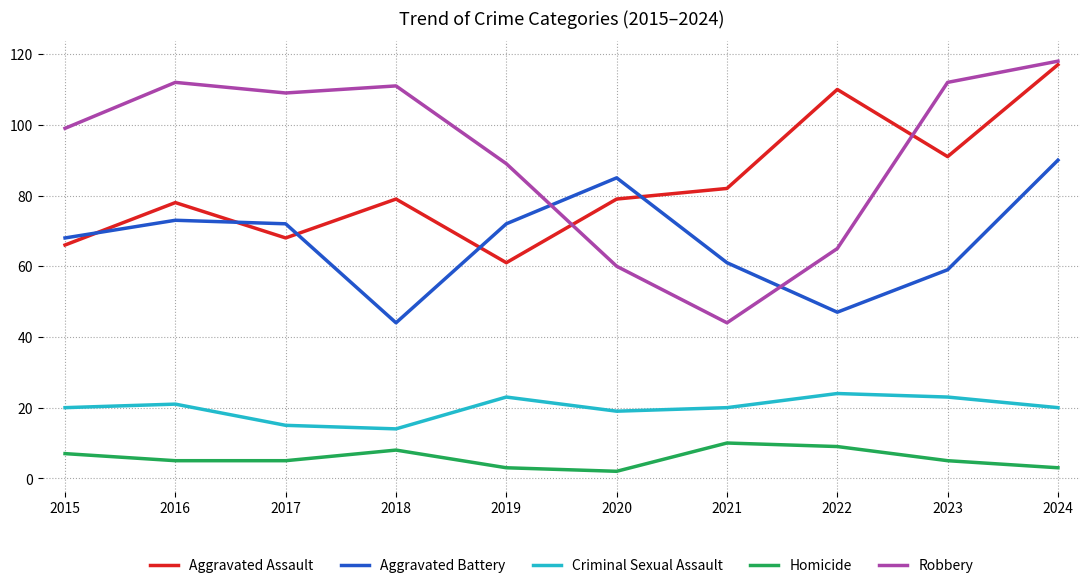

Reading left to right, what are all the values shown in this chart?

Aggravated Assault: 2015=66	2016=78	2017=68	2018=79	2019=61	2020=79	2021=82	2022=110	2023=91	2024=117
Aggravated Battery: 2015=68	2016=73	2017=72	2018=44	2019=72	2020=85	2021=61	2022=47	2023=59	2024=90
Criminal Sexual Assault: 2015=20	2016=21	2017=15	2018=14	2019=23	2020=19	2021=20	2022=24	2023=23	2024=20
Homicide: 2015=7	2016=5	2017=5	2018=8	2019=3	2020=2	2021=10	2022=9	2023=5	2024=3
Robbery: 2015=99	2016=112	2017=109	2018=111	2019=89	2020=60	2021=44	2022=65	2023=112	2024=118